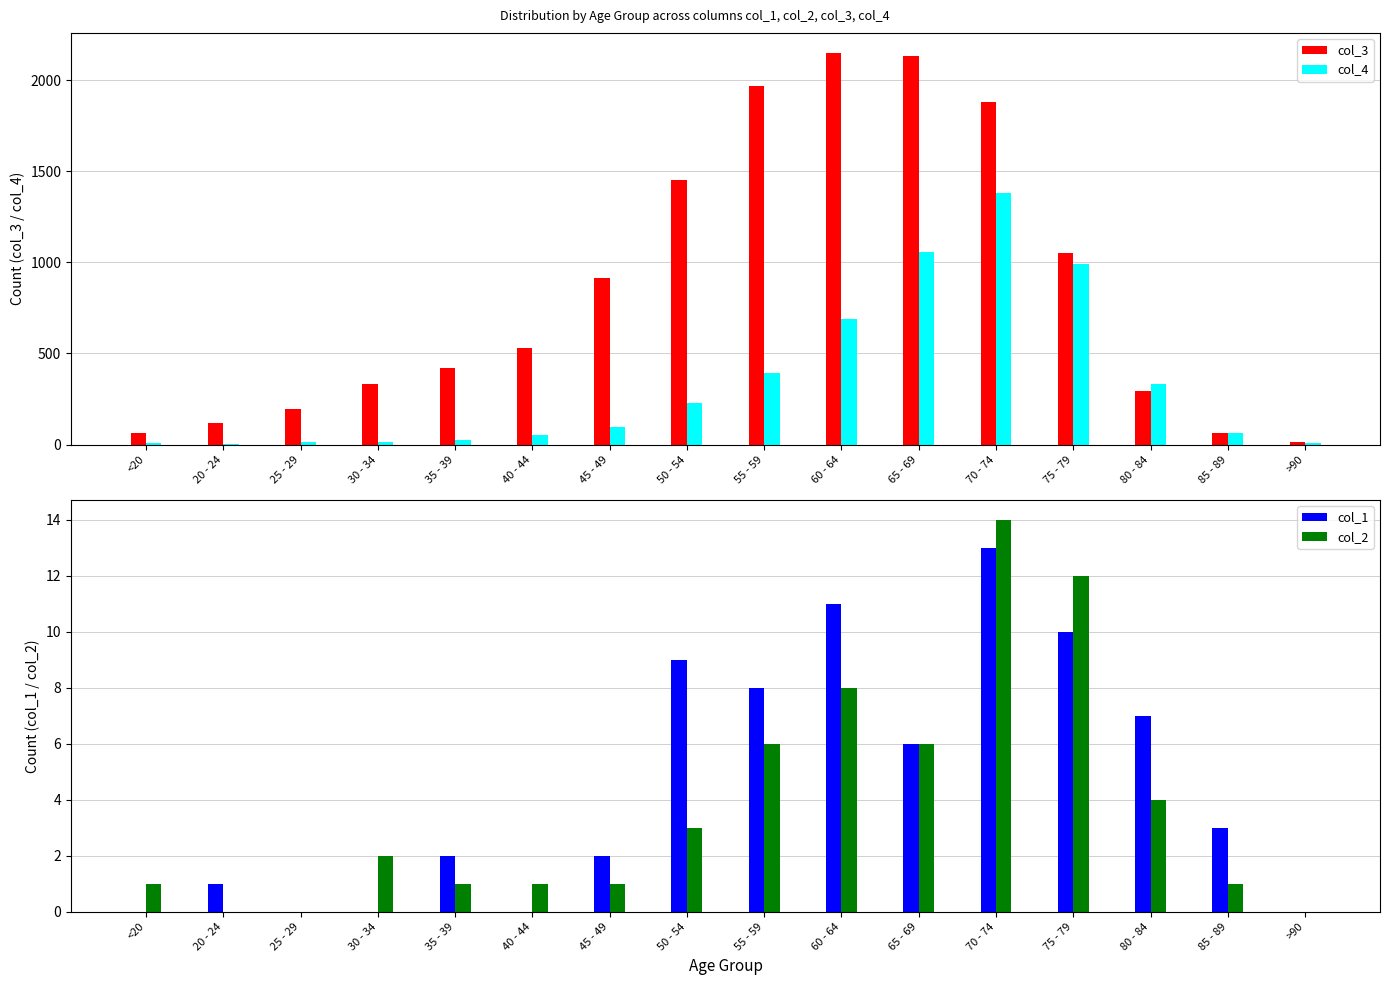

Reading left to right, what are all the values shown in this chart?

col_3: <20=62	20 - 24=121	25 - 29=196	30 - 34=333	35 - 39=420	40 - 44=530	45 - 49=915	50 - 54=1450	55 - 59=1965	60 - 64=2151	65 - 69=2130	70 - 74=1882	75 - 79=1053	80 - 84=296	85 - 89=62	>90=15
col_4: <20=7	20 - 24=2	25 - 29=13	30 - 34=14	35 - 39=26	40 - 44=53	45 - 49=97	50 - 54=227	55 - 59=392	60 - 64=689	65 - 69=1057	70 - 74=1381	75 - 79=993	80 - 84=333	85 - 89=64	>90=9
col_1: <20=0	20 - 24=1	25 - 29=0	30 - 34=0	35 - 39=2	40 - 44=0	45 - 49=2	50 - 54=9	55 - 59=8	60 - 64=11	65 - 69=6	70 - 74=13	75 - 79=10	80 - 84=7	85 - 89=3	>90=0
col_2: <20=1	20 - 24=0	25 - 29=0	30 - 34=2	35 - 39=1	40 - 44=1	45 - 49=1	50 - 54=3	55 - 59=6	60 - 64=8	65 - 69=6	70 - 74=14	75 - 79=12	80 - 84=4	85 - 89=1	>90=0